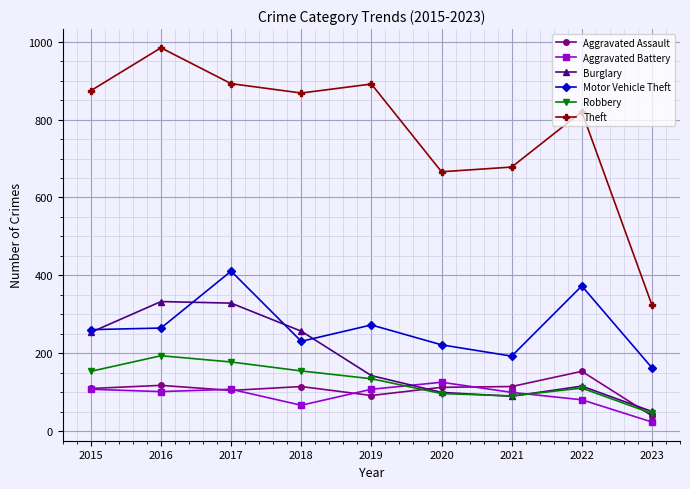

At which category does Motor Vehicle Theft reach its first local peak?

2017